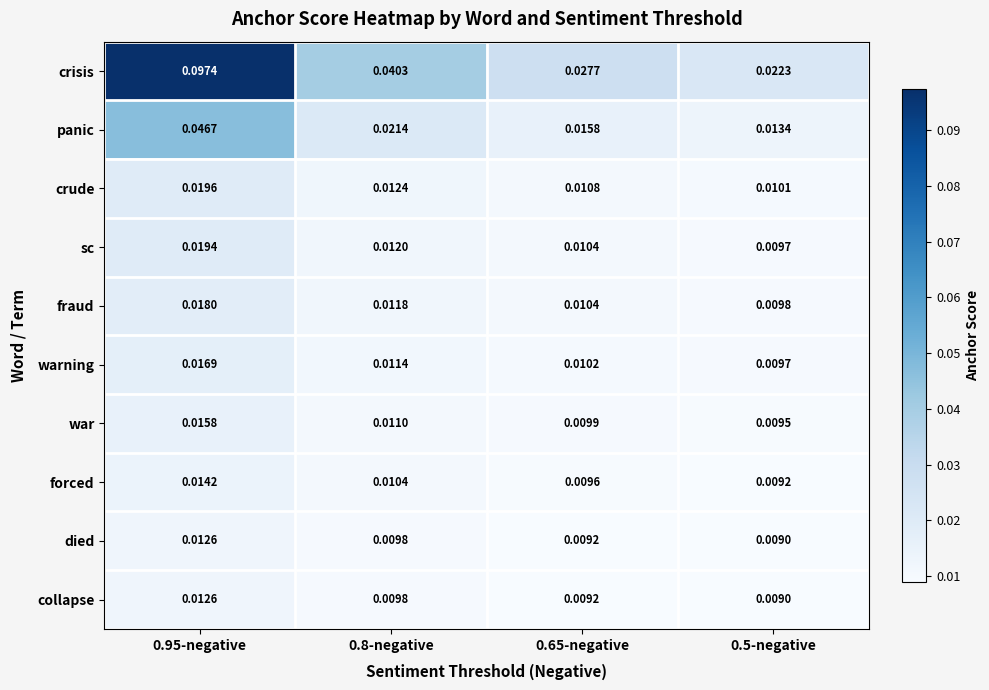

Which series has the largest total across all categories?

crisis